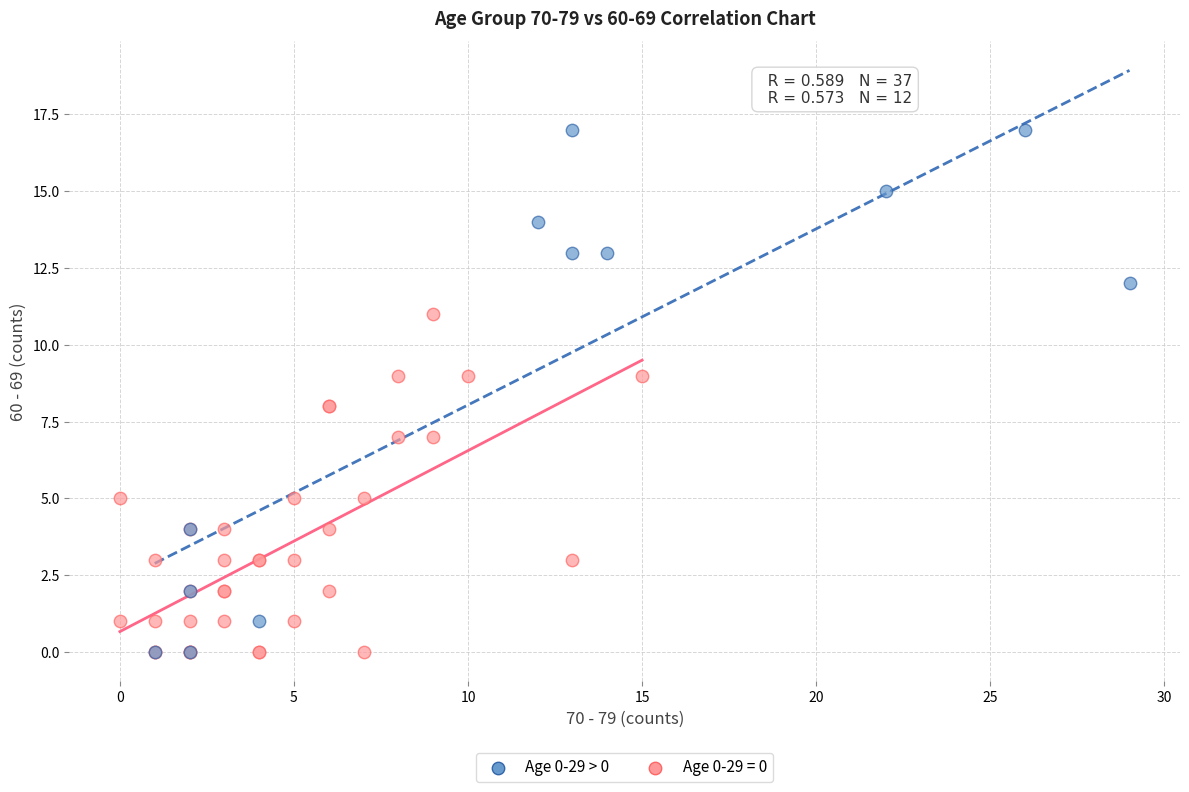

Which series has the widest spread of Y values?

Age 0-29 > 0